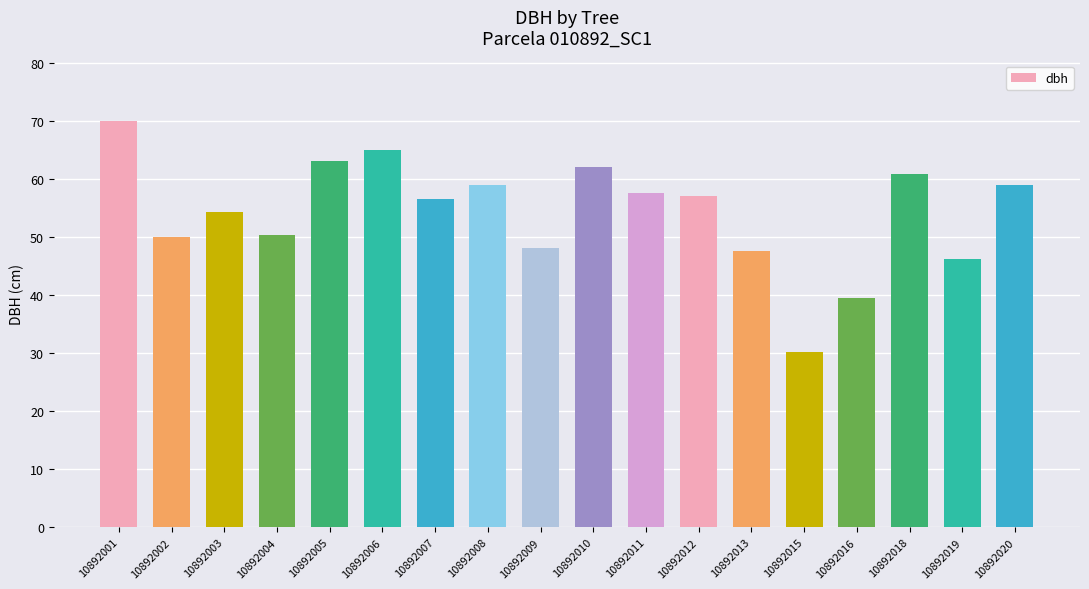

What is the greatest value displayed?

70.0